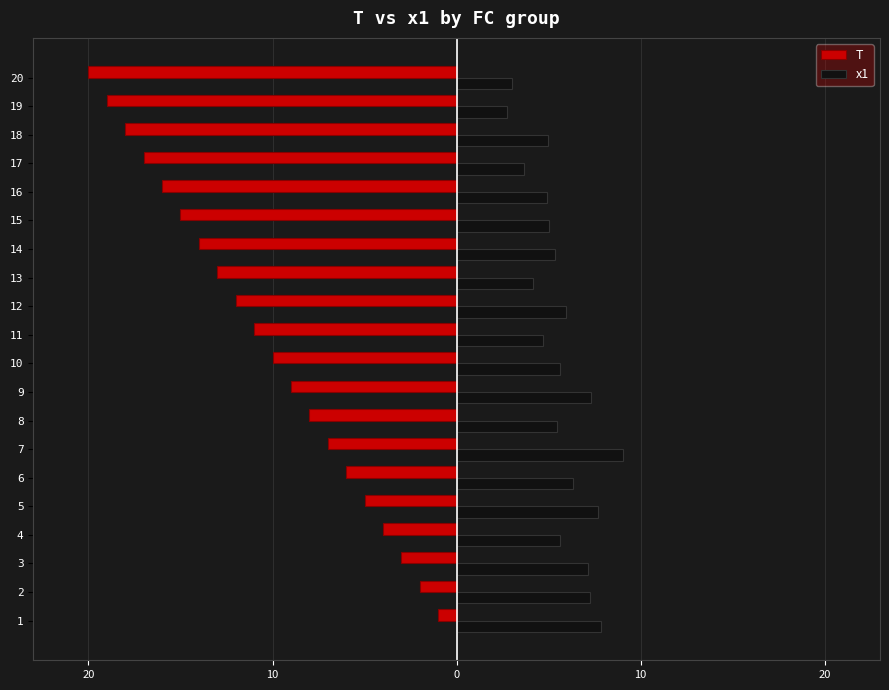

What are all the series names shown in the legend?

T, x1